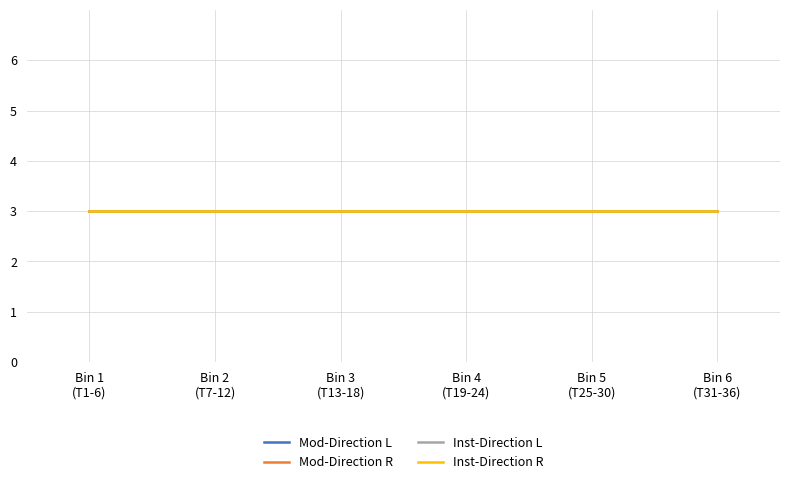

True or false: ModControl has more than 0 points higher than both neighbors.

False